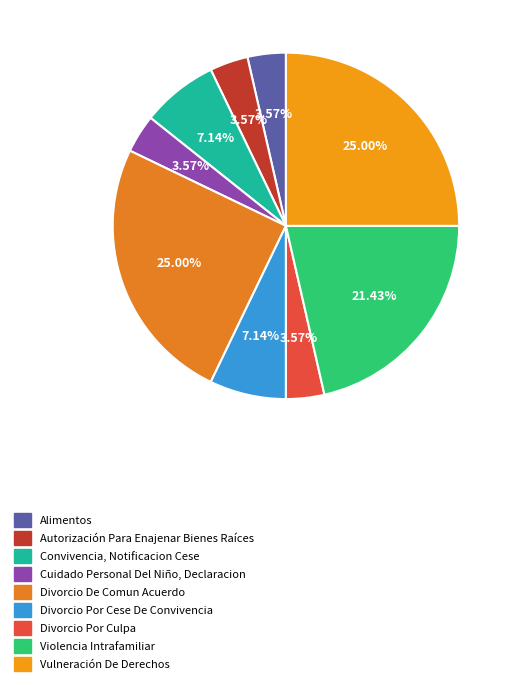

How many segments does this pie chart have?

9